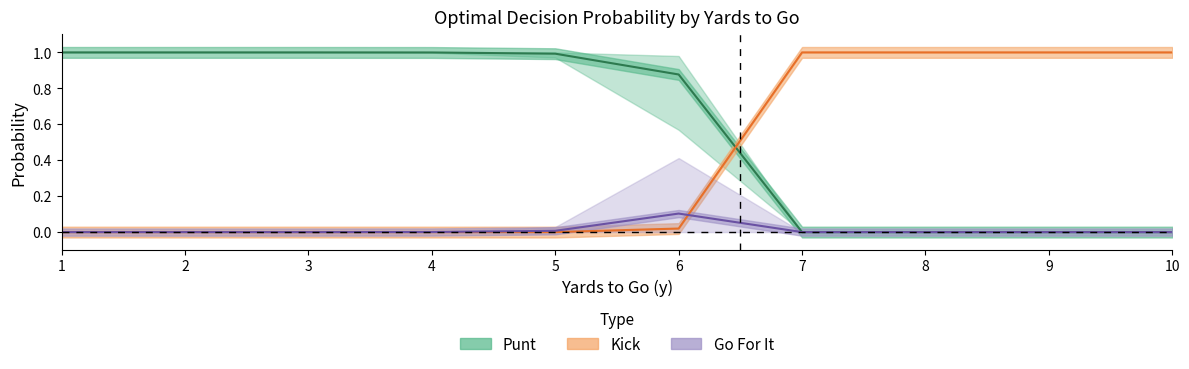

Which series ends up on top after the final intersection of punt_mean and kick_mean?

kick_mean